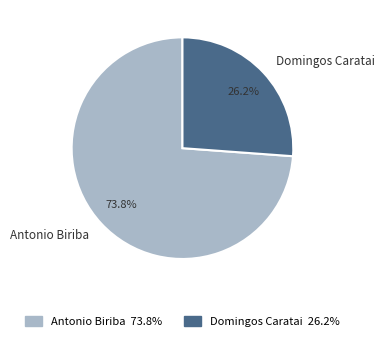

Between Antonio Biriba and Domingos Caratai, which is larger?

Antonio Biriba